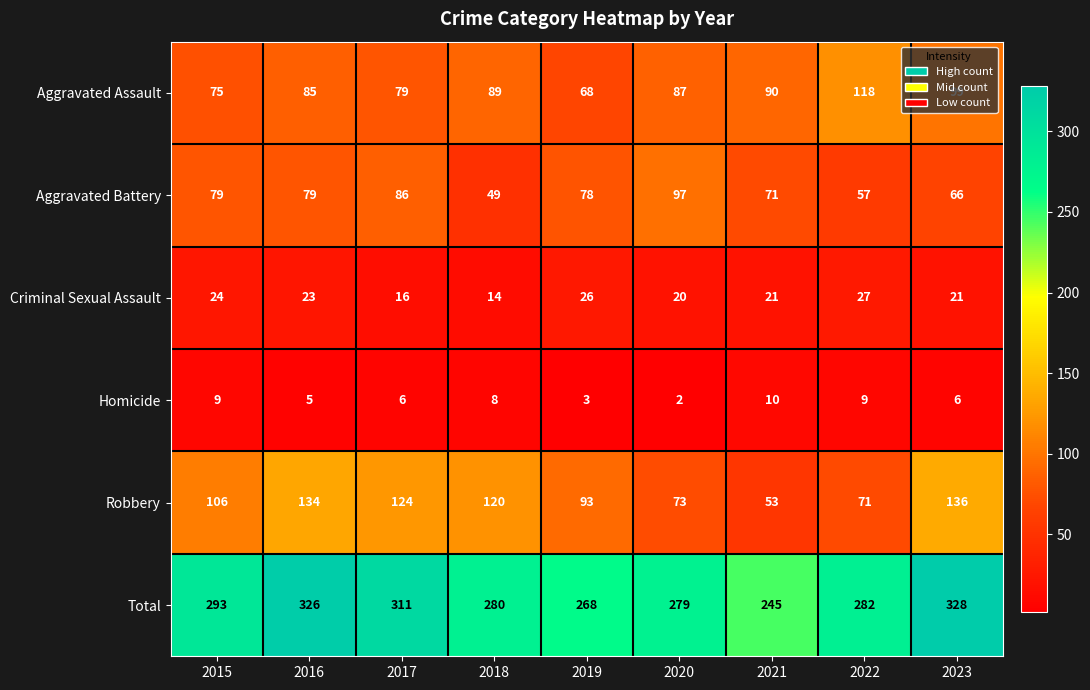

What is the difference between the maximum and minimum values in the Total series?

83